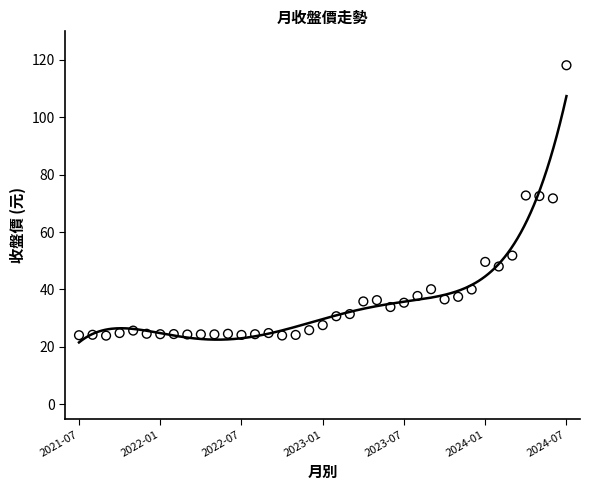

How many data points are displayed?

37